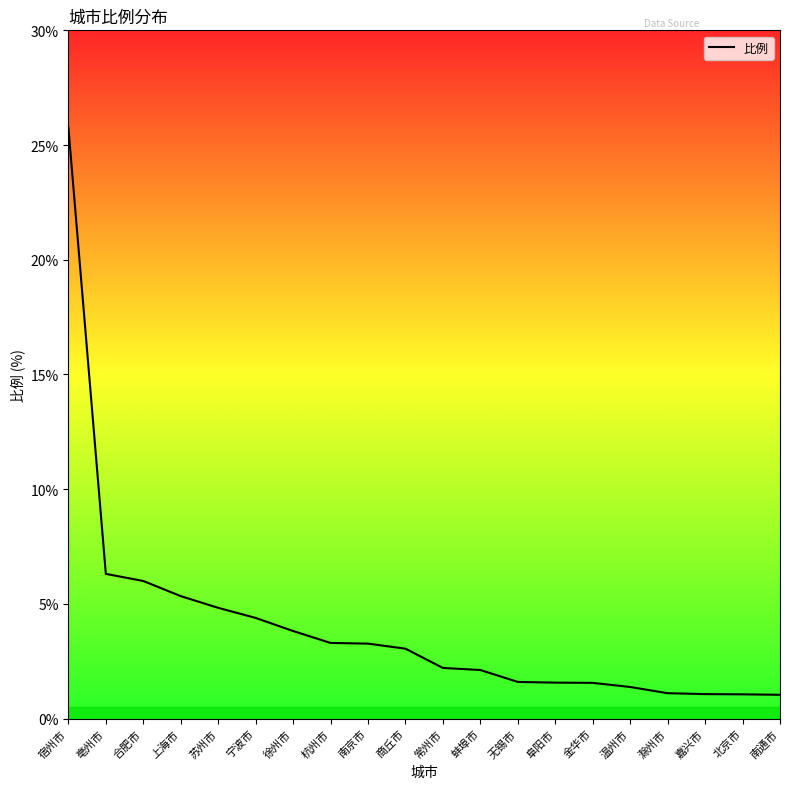

True or false: the data shows 3.8 at 徐州市.

True